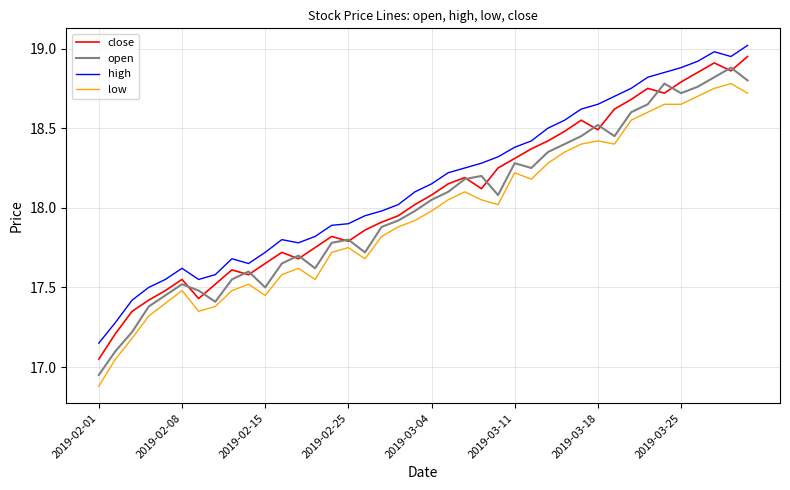

What is the maximum value shown in the chart?

19.0